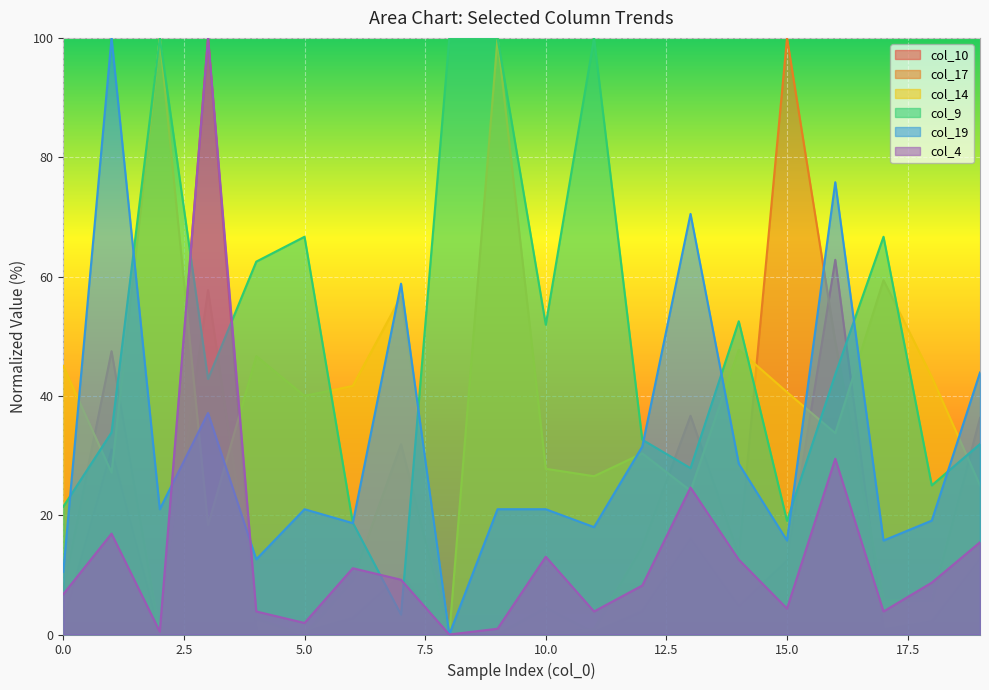

Which has a higher value, 6 or 14?

14